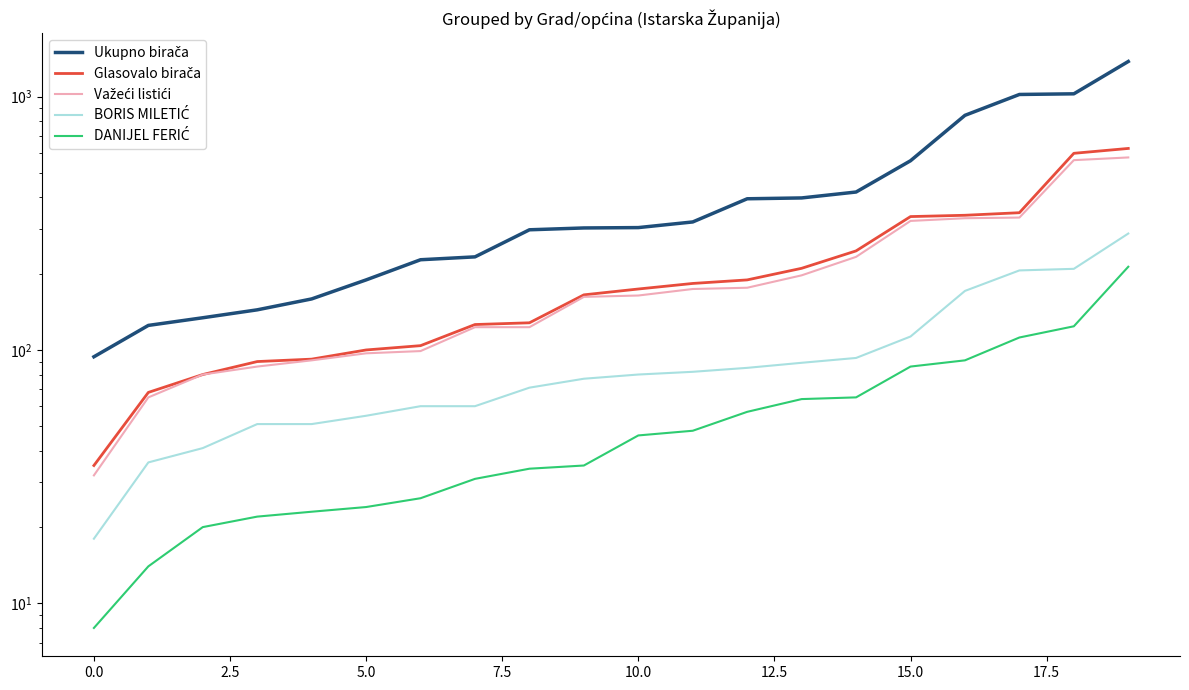

What is the greatest value displayed?

1375